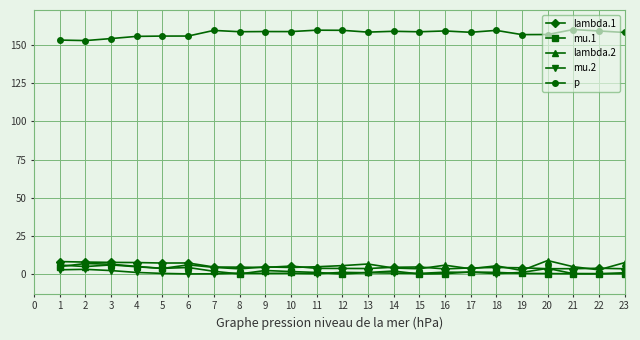

The mu.1 series shows 2.3 at 9. True or false?

True